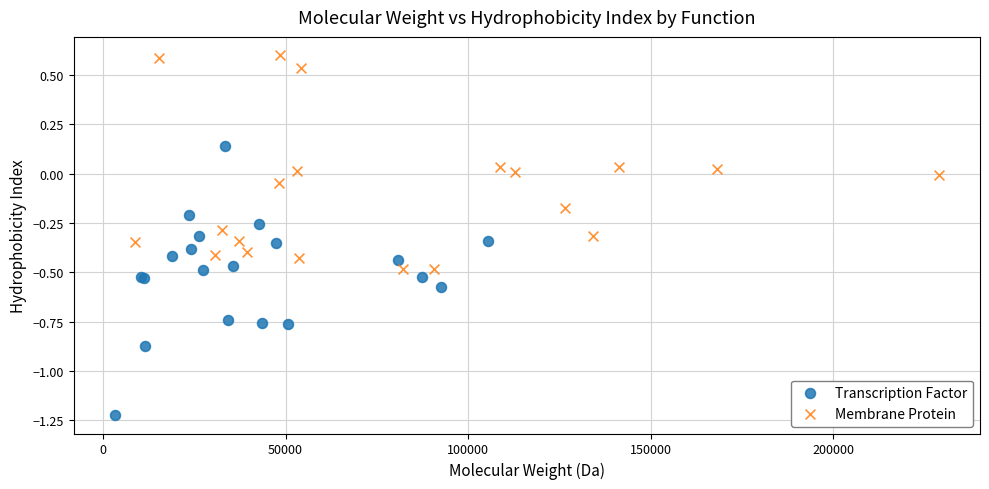

Which series reaches the maximum Y coordinate?

Membrane Protein